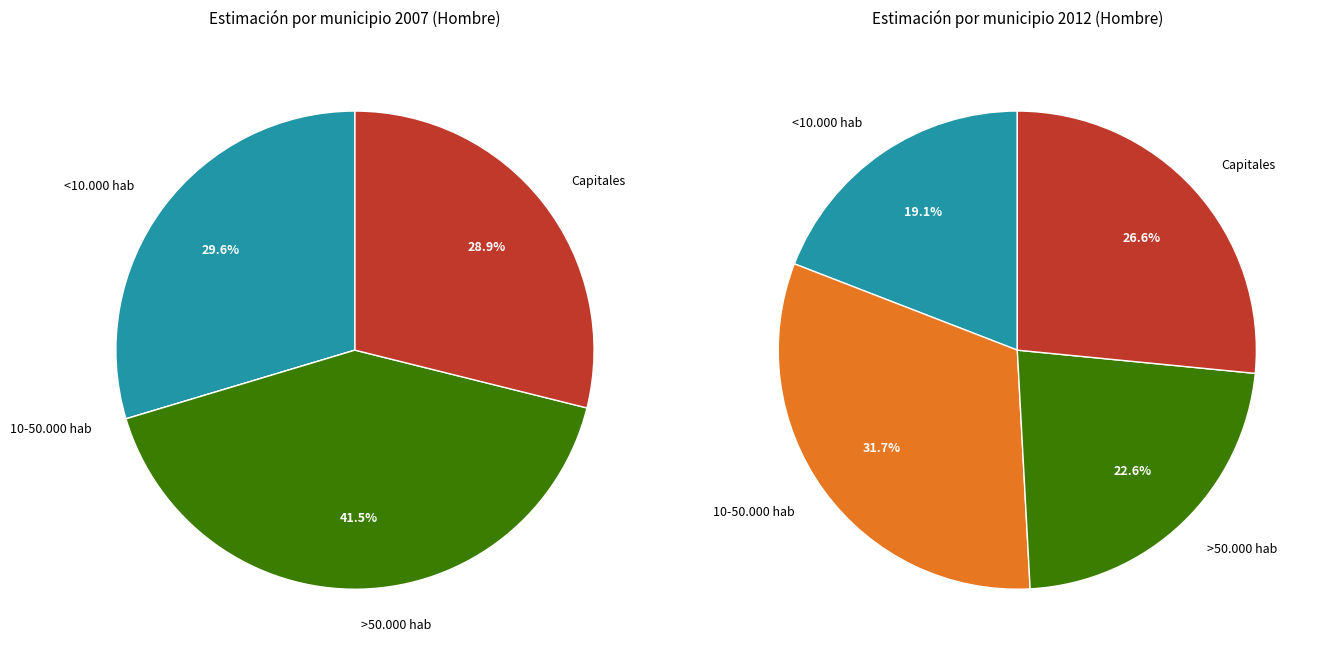

Rank the series by their average value, from highest to lowest.

2012, 2007